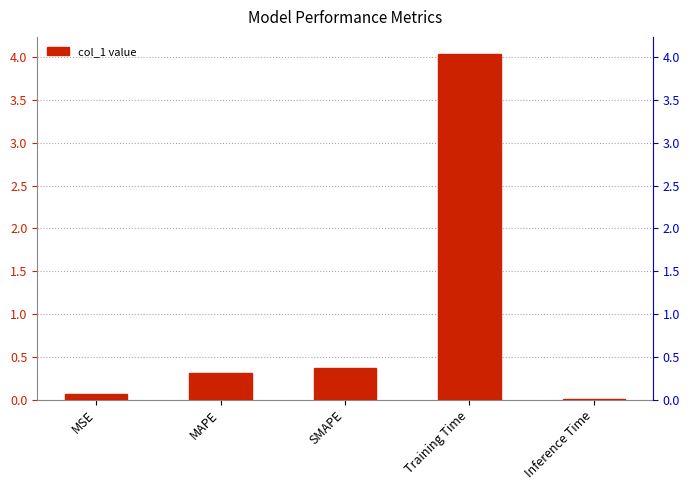

What is the sum of the values at Training Time and MAPE?

4.4